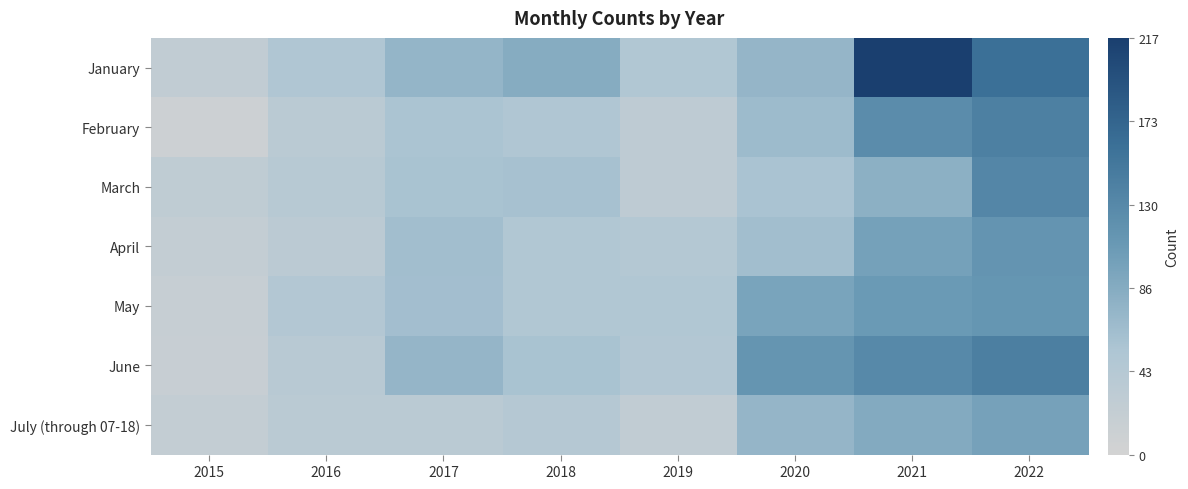

Rank the series at 2021 from highest to lowest value.

January, June, February, May, April, July (through 07-18), March